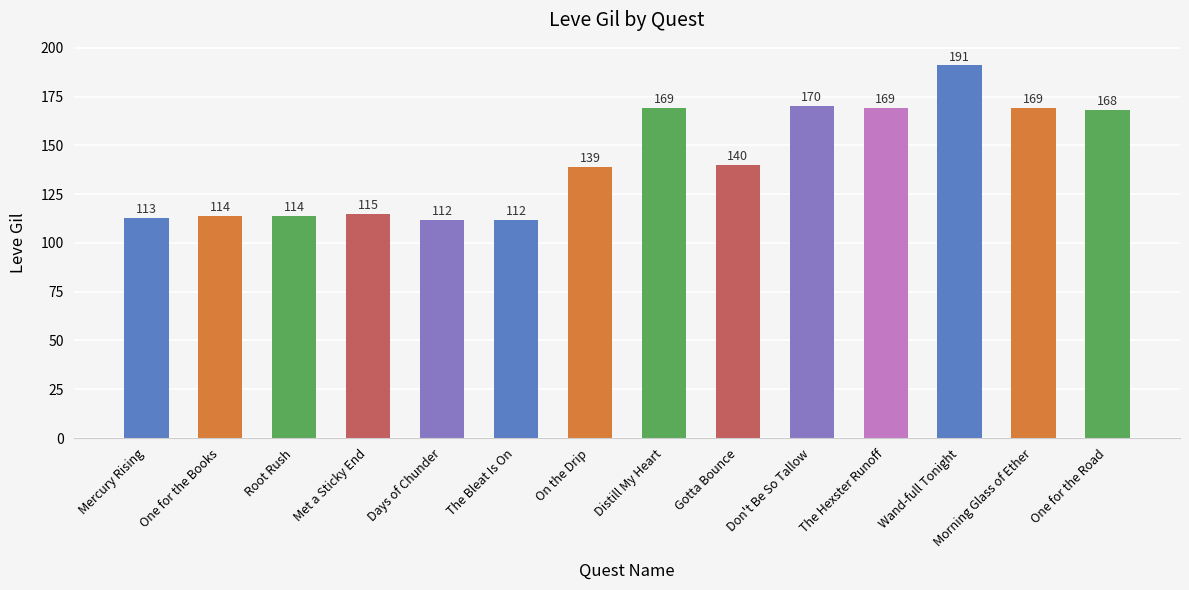

How many bars are there in total?

14